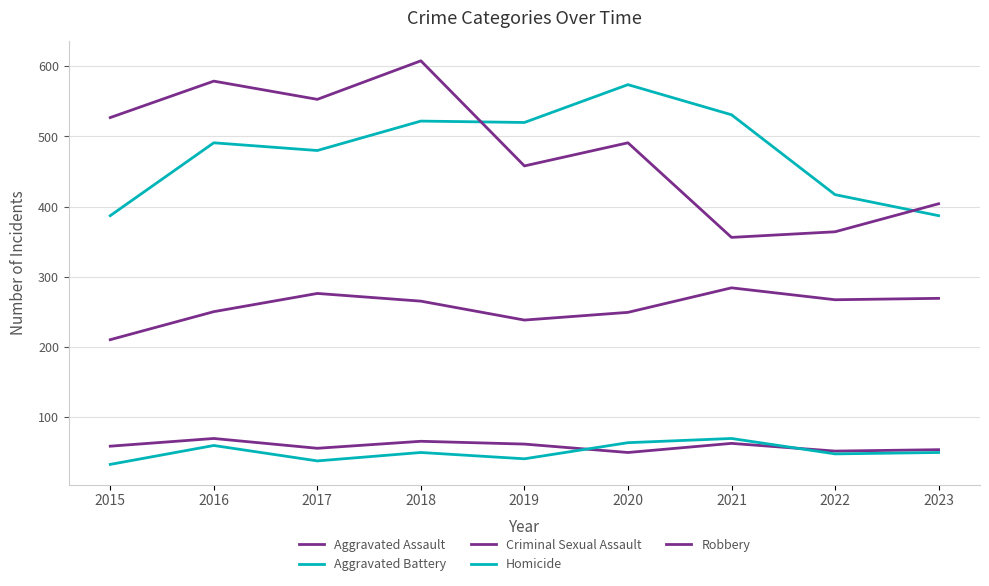

What is the total value across all series at 2023?

1162